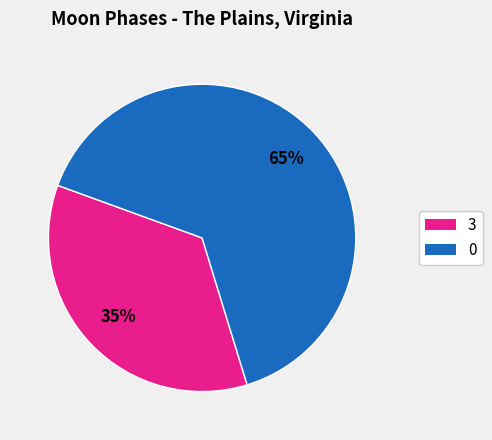

Is there a majority slice in this chart?

Yes